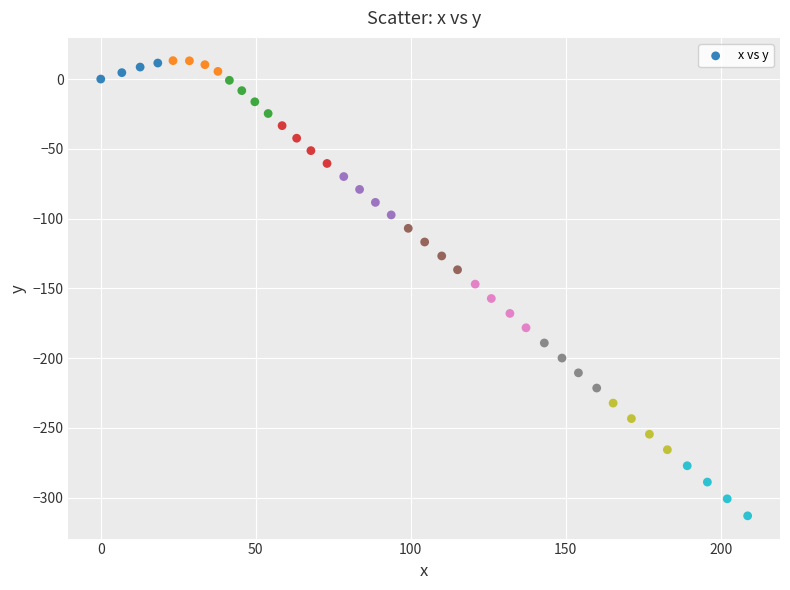

What is the range of X values (max minus min)?

208.7